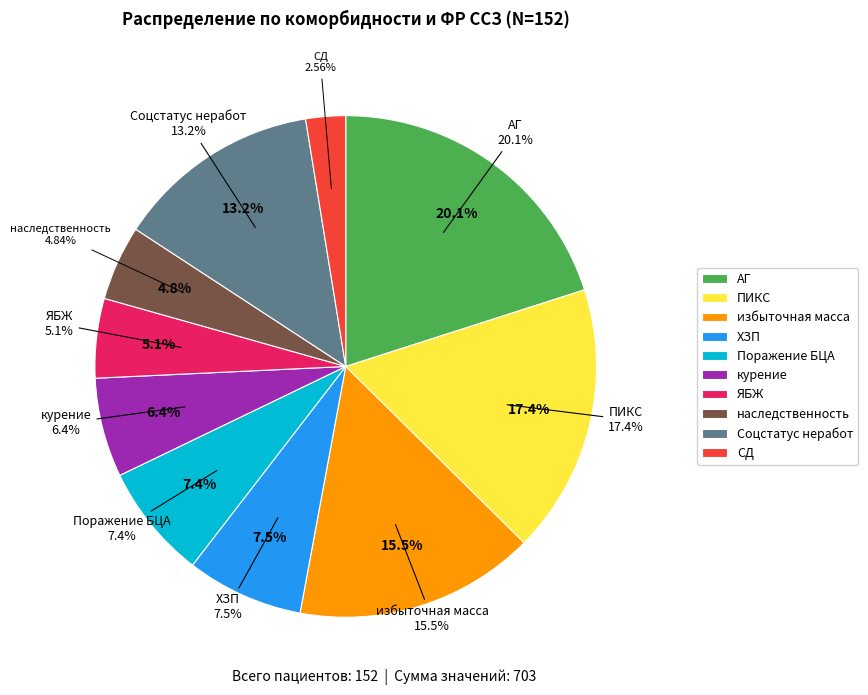

Which has a higher value, Поражение БЦА or избыточная масса?

избыточная масса